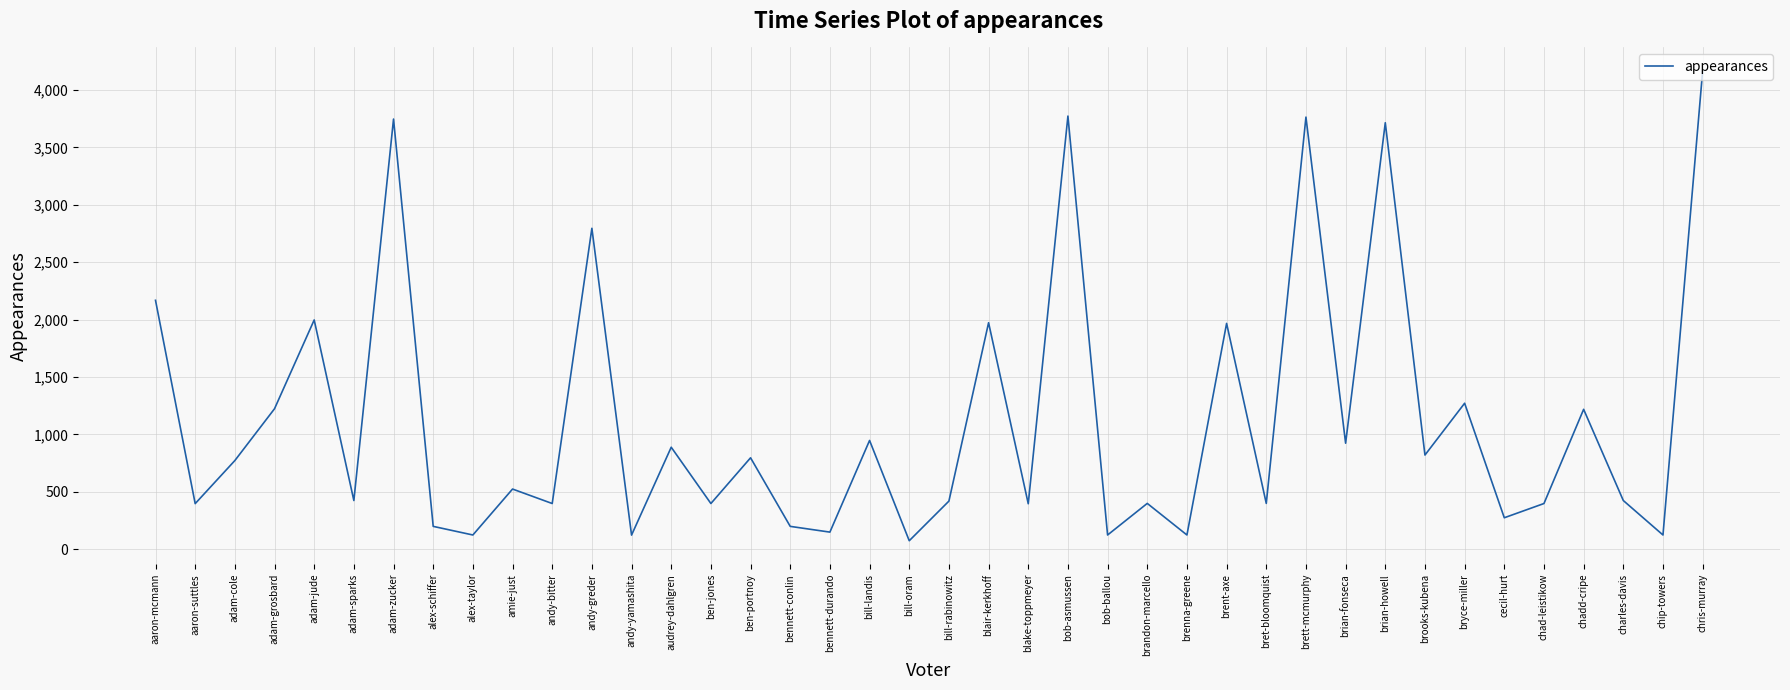

Which has a higher value, audrey-dahlgren or adam-sparks?

audrey-dahlgren